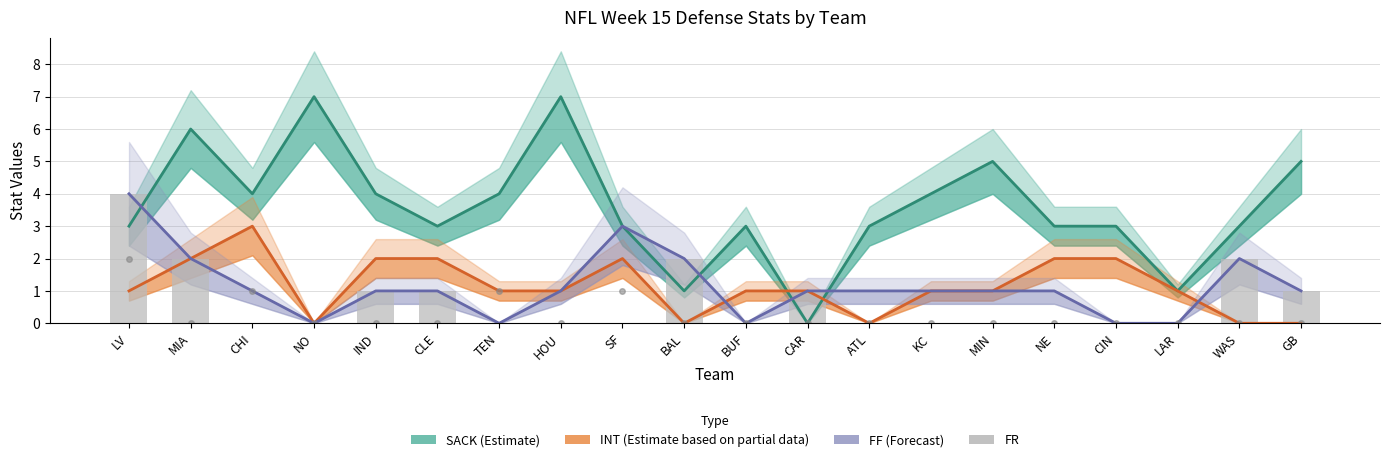

How many positive values does the SACK (Estimate) series have?

19